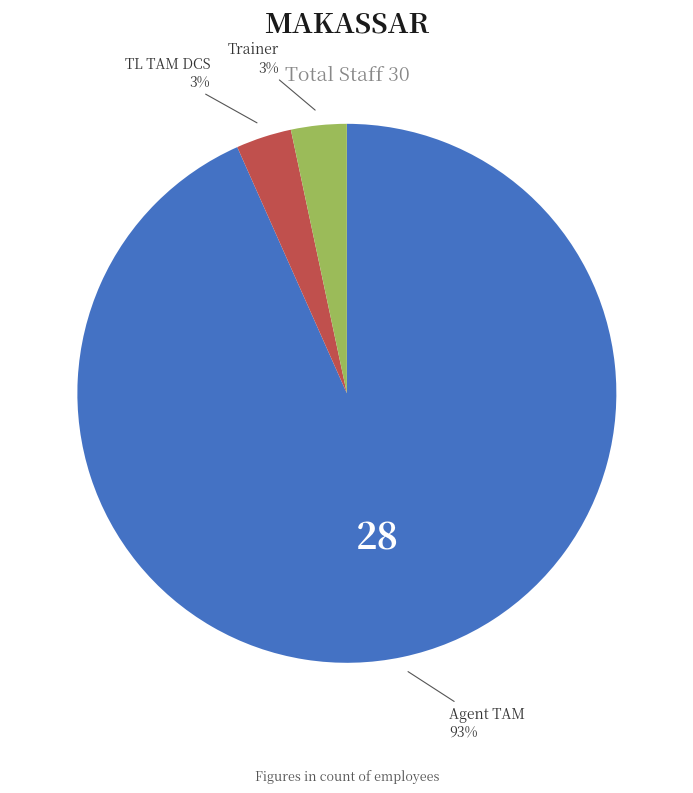

Does any single category account for the majority?

Yes